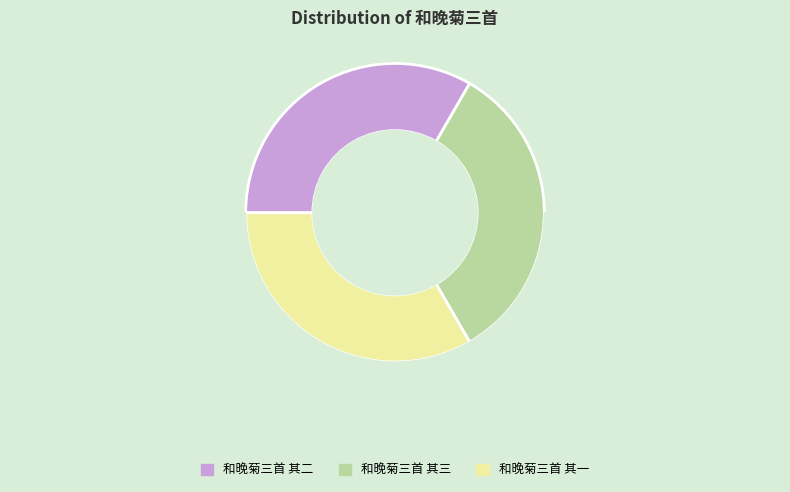

What percentage do 和晚菊三首 其二 and 和晚菊三首 其一 together represent?

66.7%